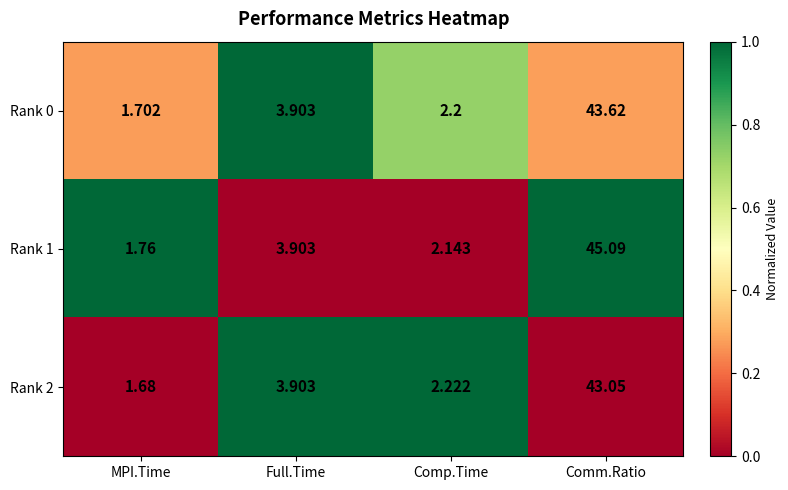

Where is Rank 0 nearest to the value 22?

Full.Time